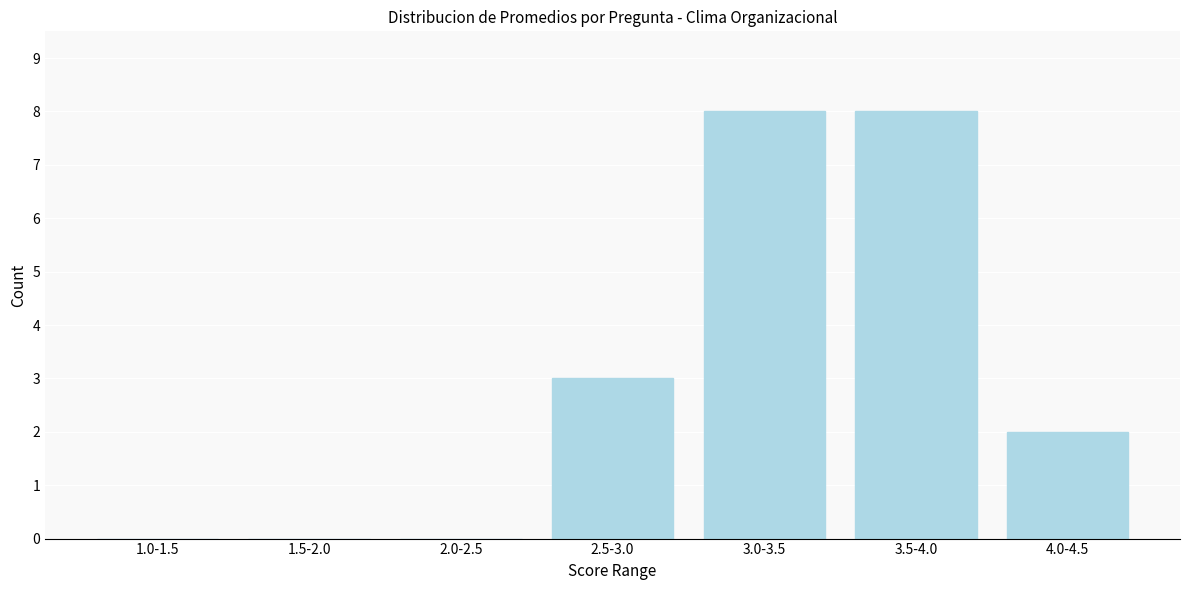

Reading left to right, what are all the values shown in this chart?

1.0-1.5=0	1.5-2.0=0	2.0-2.5=0	2.5-3.0=3	3.0-3.5=8	3.5-4.0=8	4.0-4.5=2